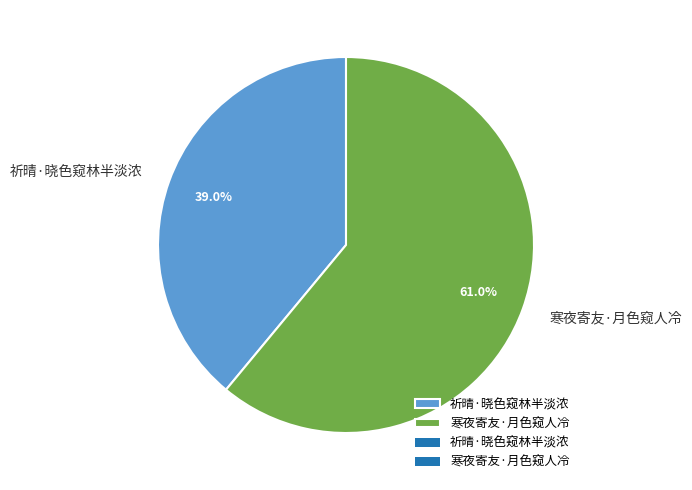

To the nearest percent, what portion does 祈晴·晓色窥林半淡浓 represent?

39%